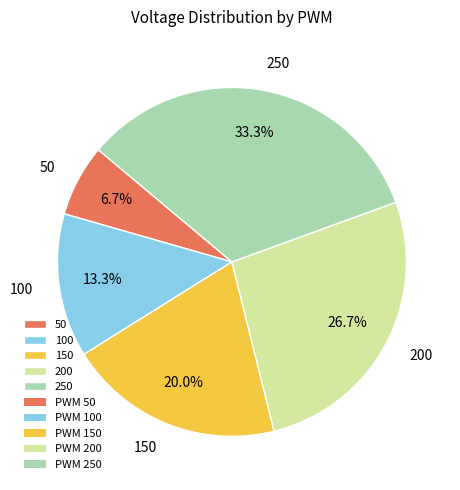

Approximately how many times larger is the value at 250 compared to 50?

5.0